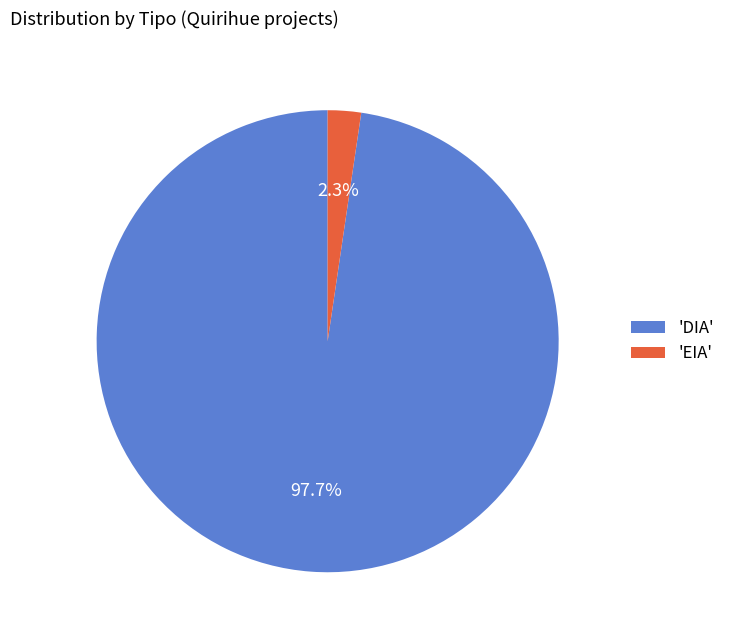

Which has a higher value, 'EIA' or 'DIA'?

'DIA'